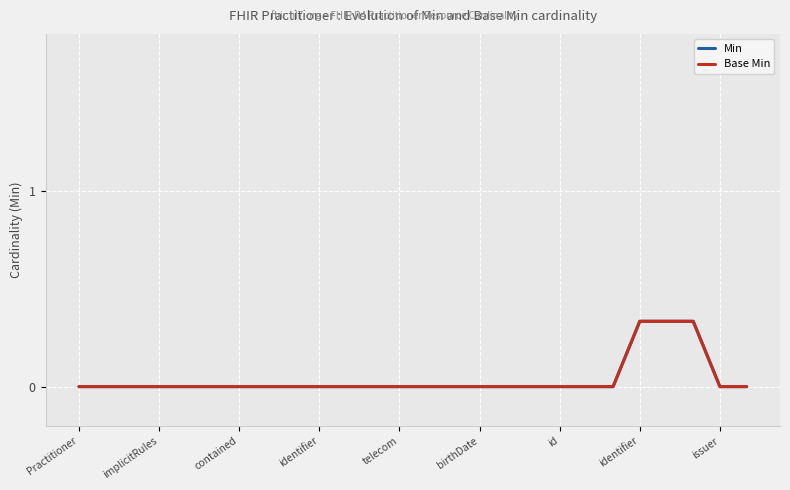

Does the chart display data point markers on the line(s)?

No